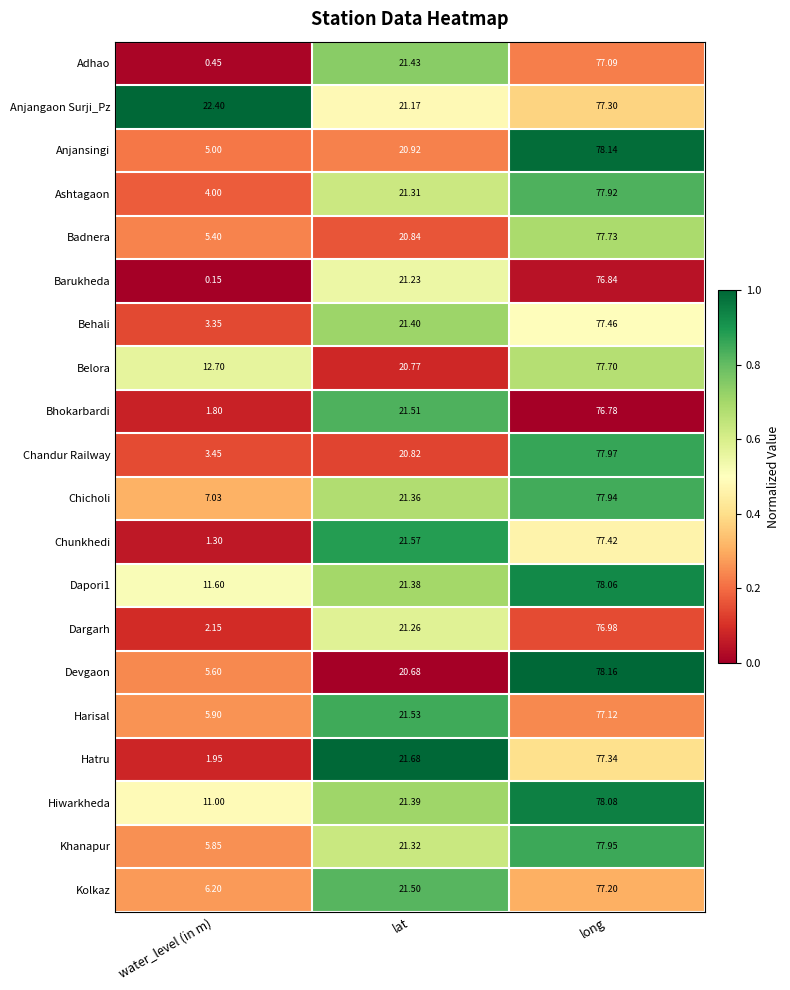

At which label does Adhao reach its peak?

long